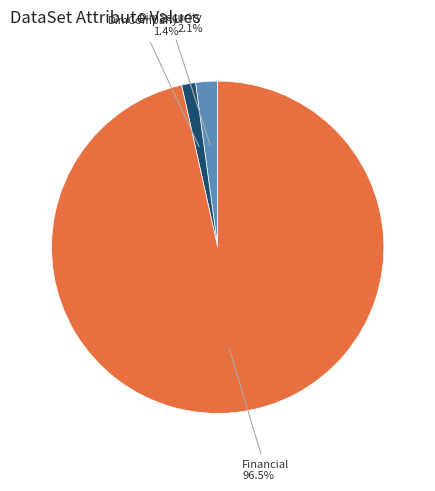

Does any single category account for the majority?

Yes